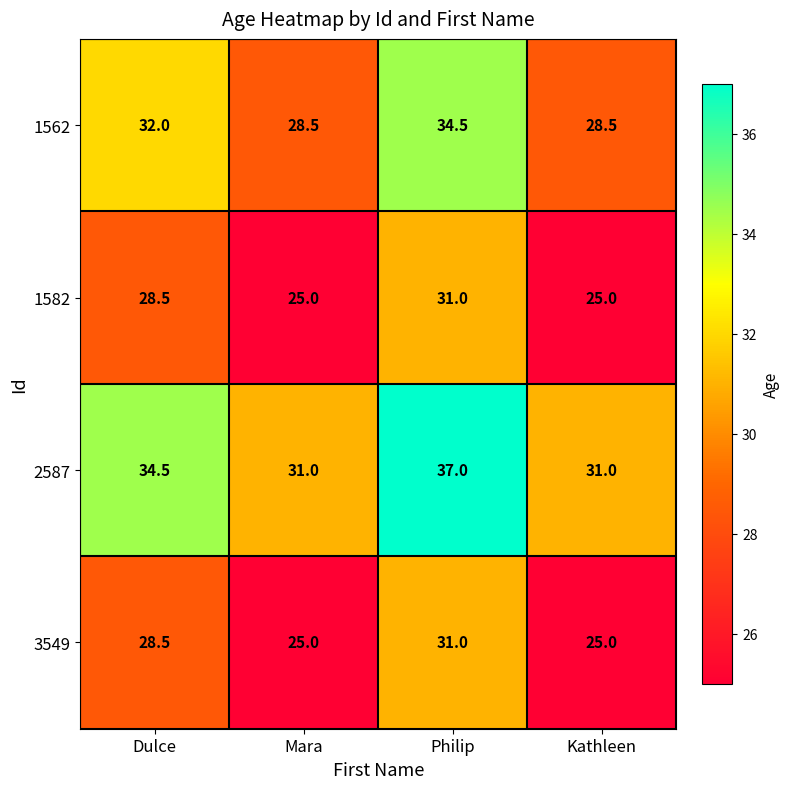

What is the minimum value shown in the chart?

25.0